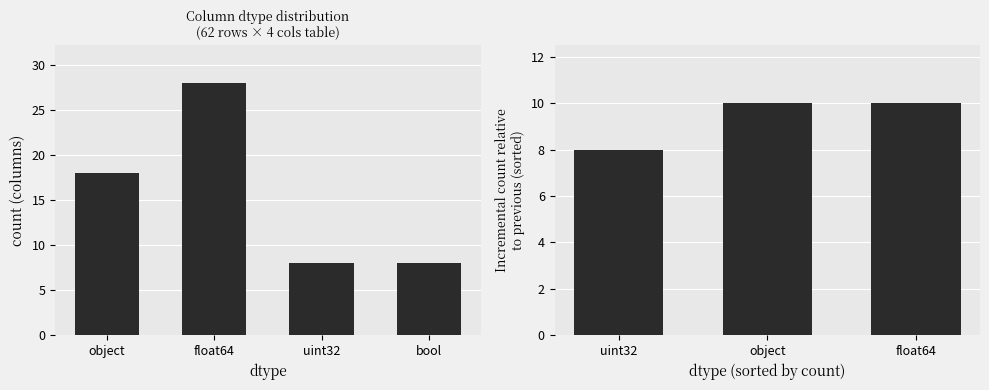

What are all the series names shown in the legend?

dtype, dtype_diff